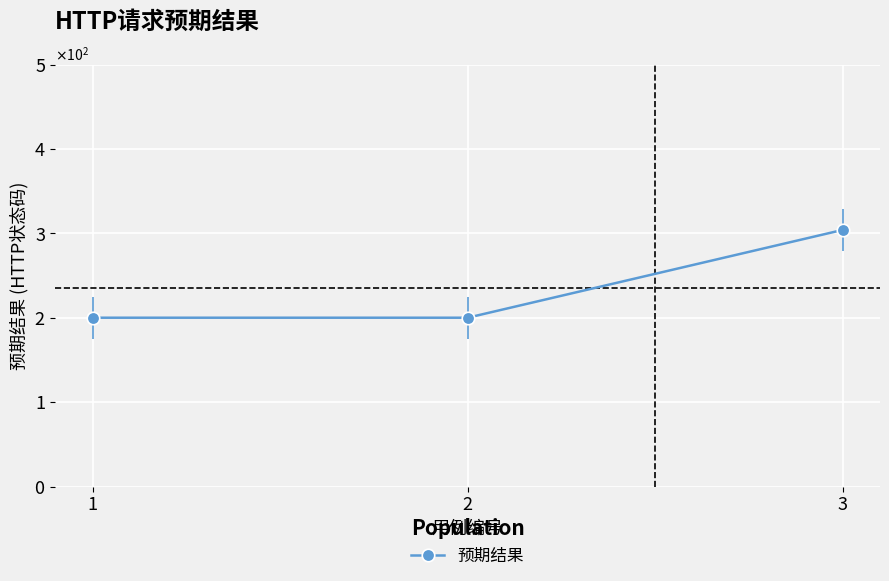

How many values are between 200 and 304?

3